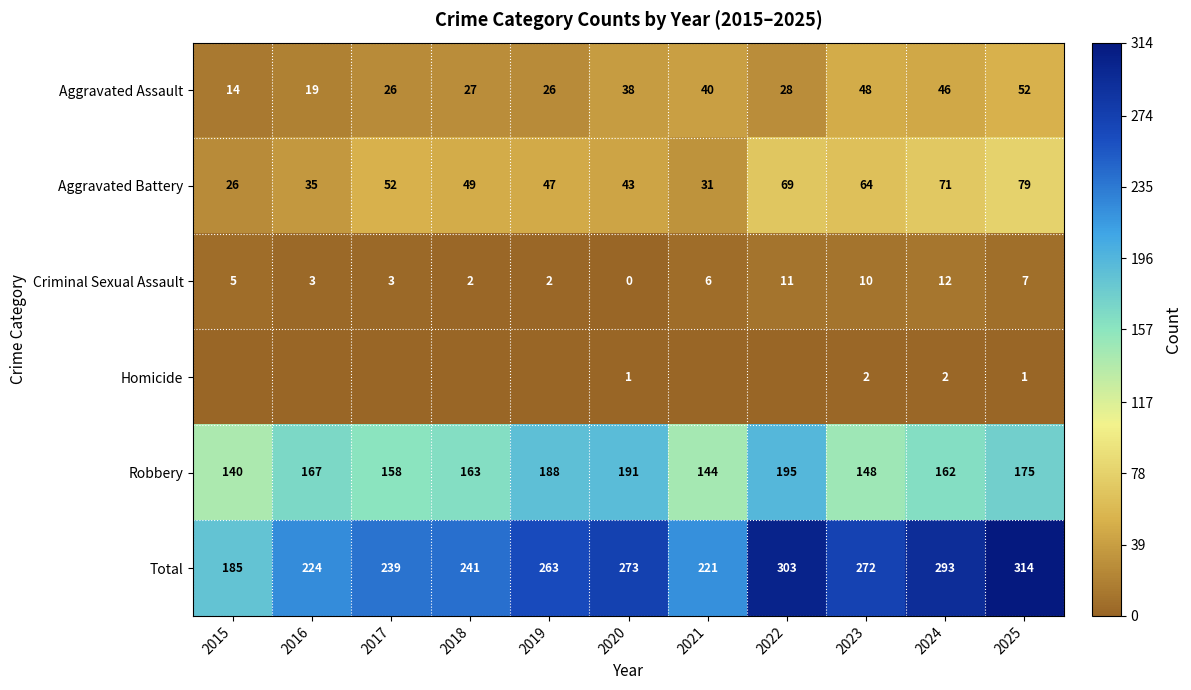

Which label corresponds to the smallest value in the chart?

2020